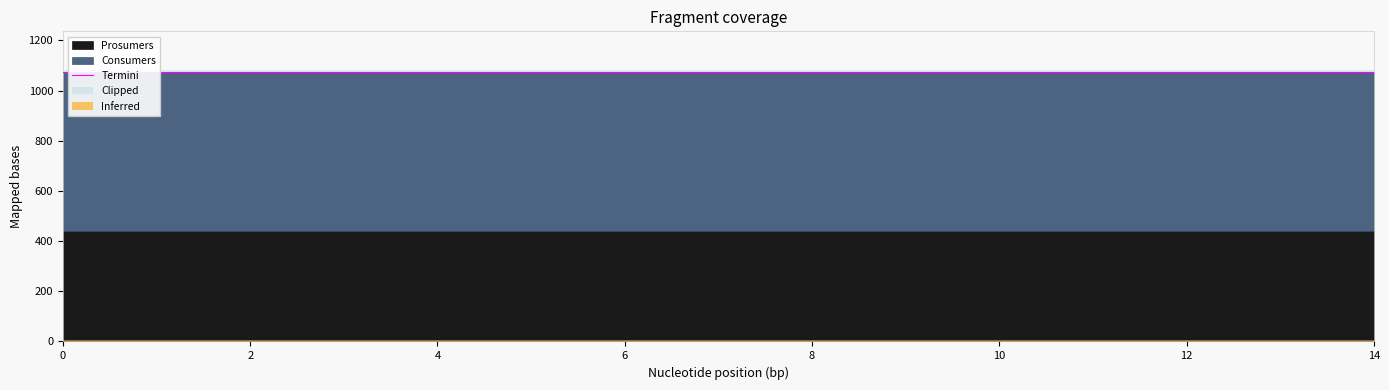

Does the chart display data point markers on the line(s)?

No